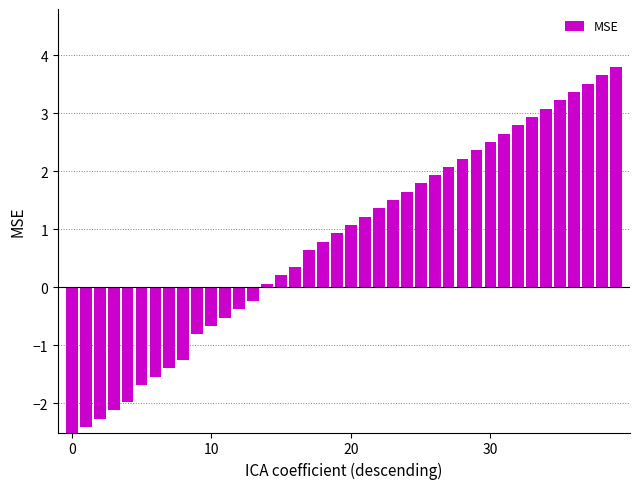

What is the minimum value shown in the chart?

-2.5